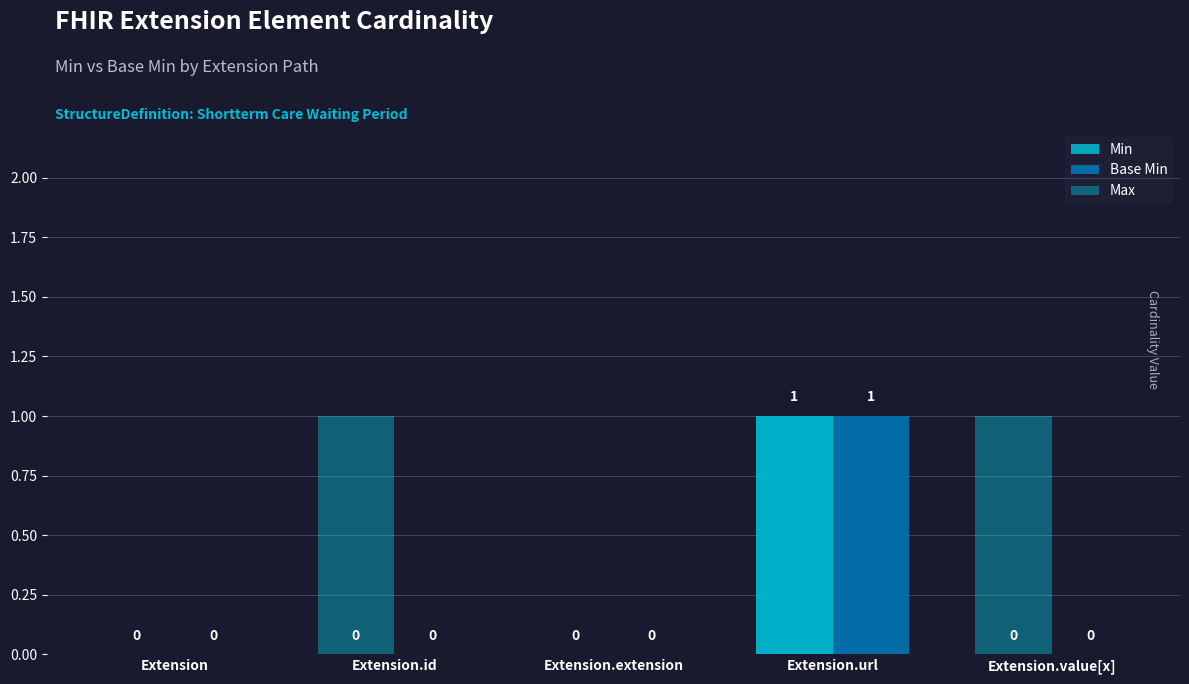

Between Extension and Extension.value[x], which series saw the biggest shift?

Max